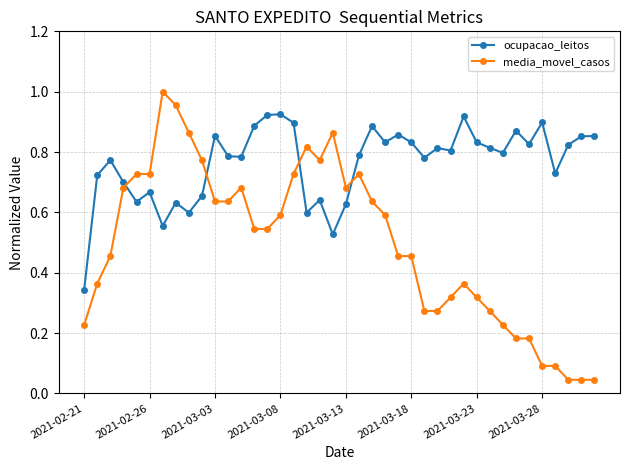

What is the sum of all ocupacao_leitos values?

30.5